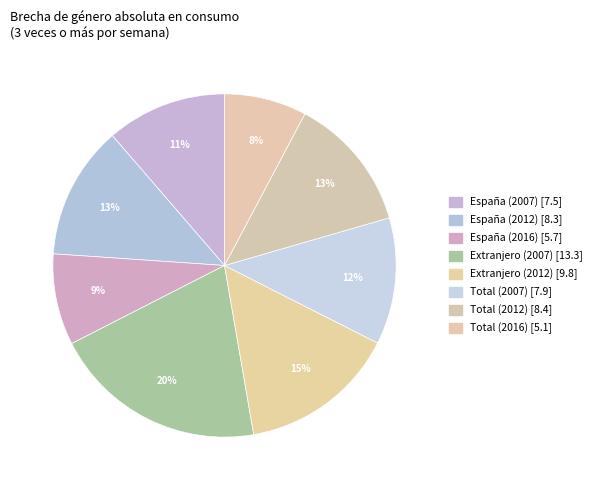

Rank the categories by value from lowest to highest.

Total (2016), España (2016), España (2007), Total (2007), España (2012), Total (2012), Extranjero (2012), Extranjero (2007)